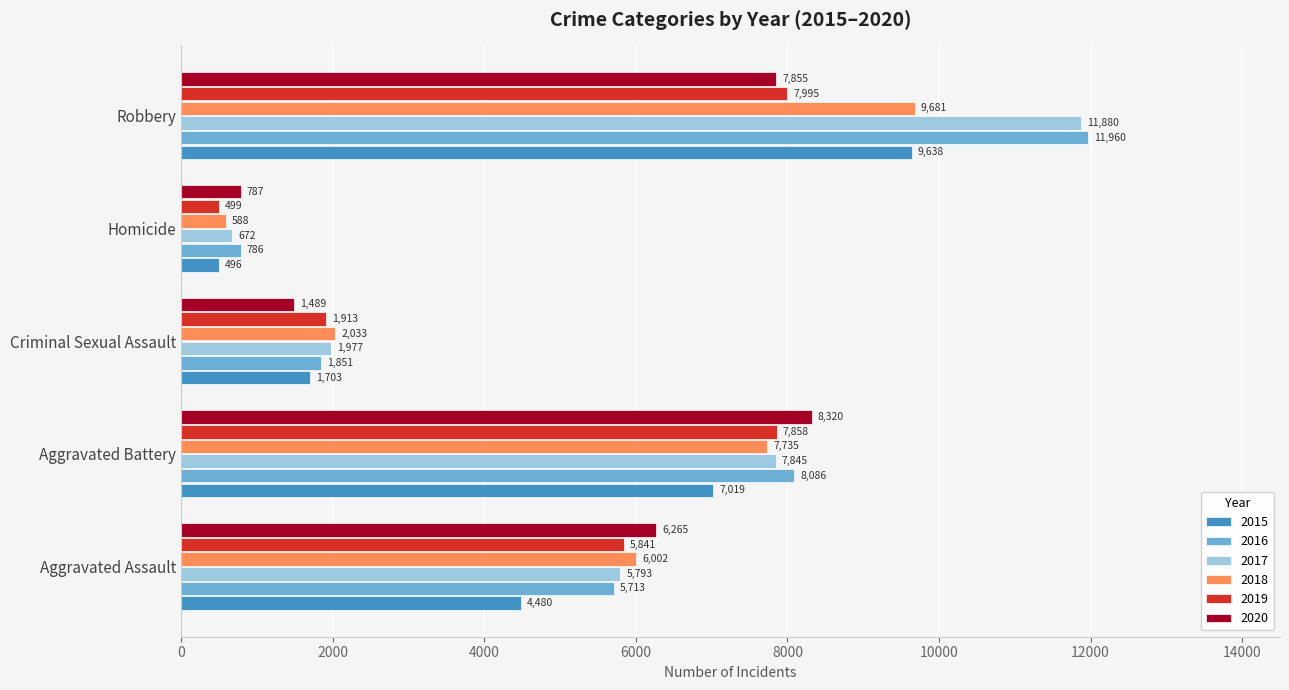

Which series changed the most between Aggravated Assault and Criminal Sexual Assault?

2020